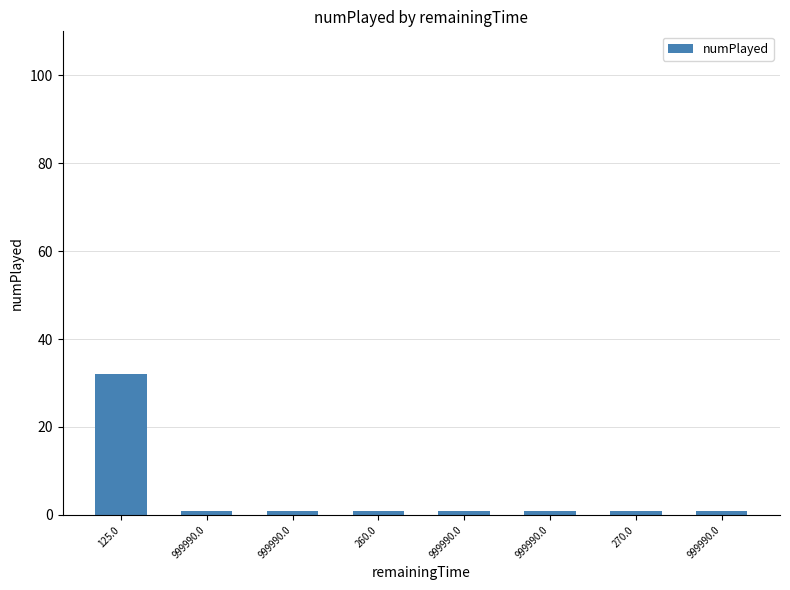

How many bars are there in total?

8